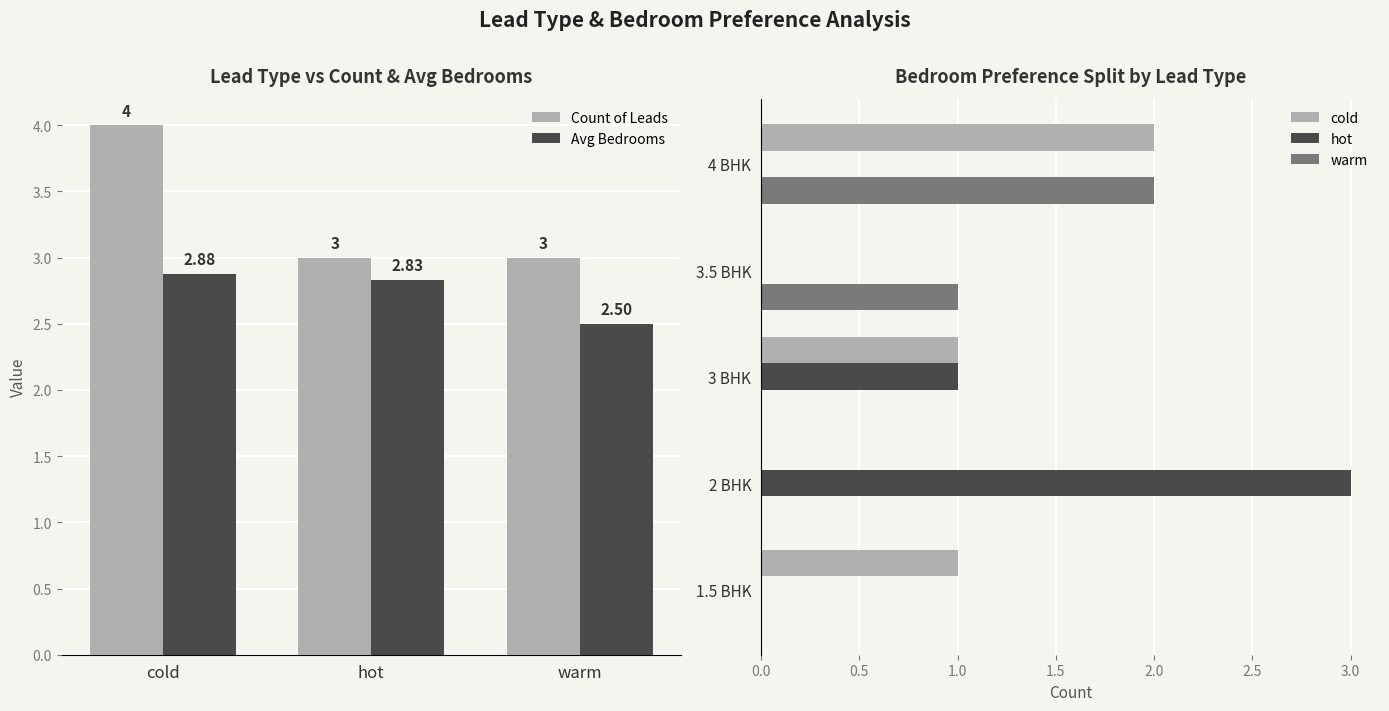

Where is Avg Bedrooms nearest to the value 2?

warm